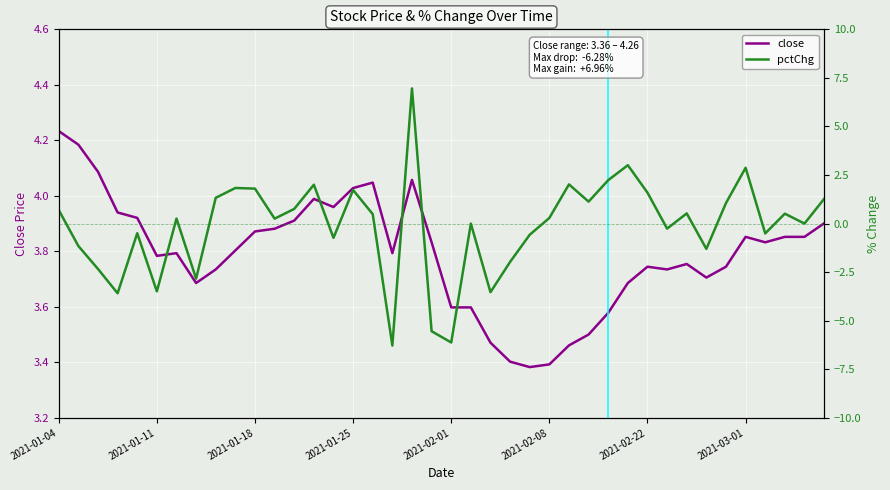

True or false: pctChg and close cross at least once.

True